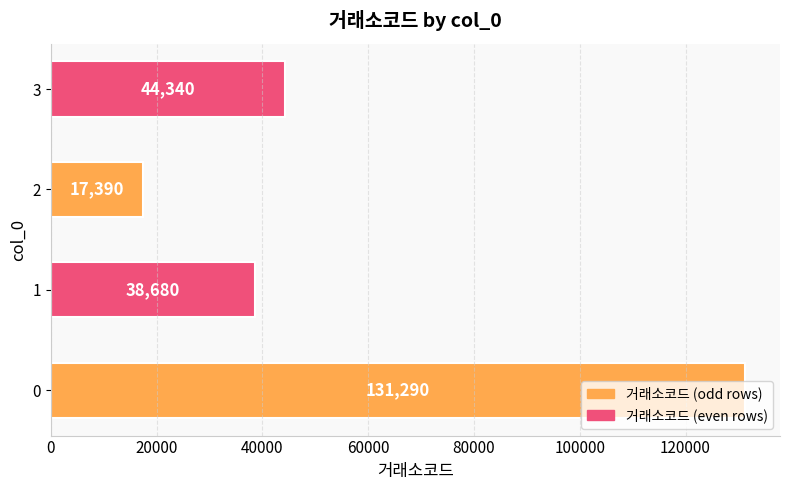

Rank the categories by value from lowest to highest.

2, 1, 3, 0